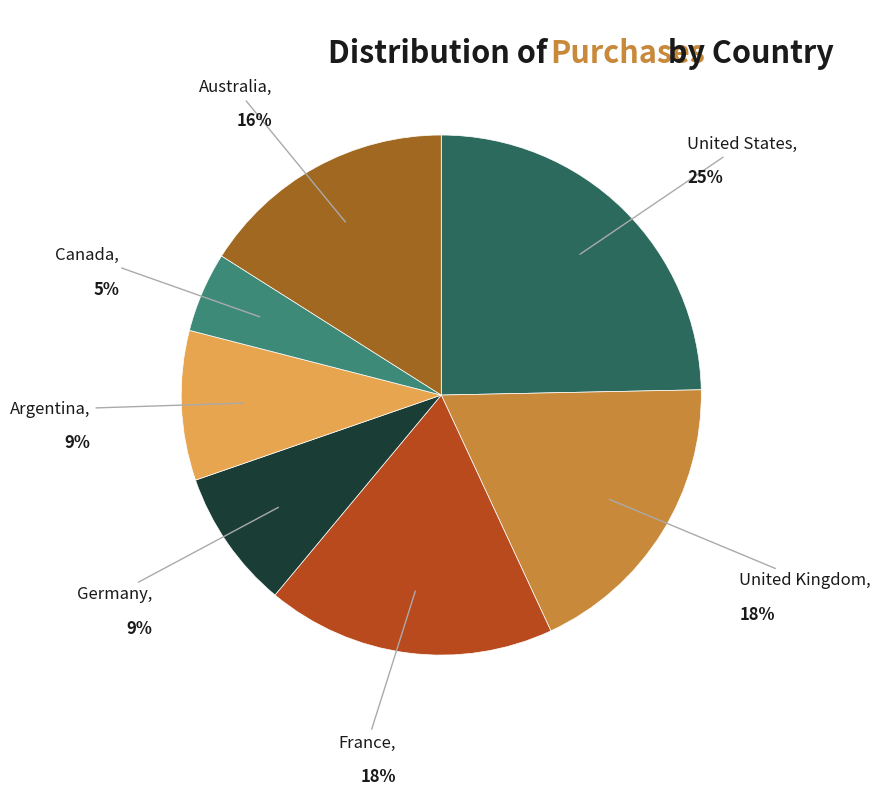

Is it true that Germany is 1% of the pie?

False